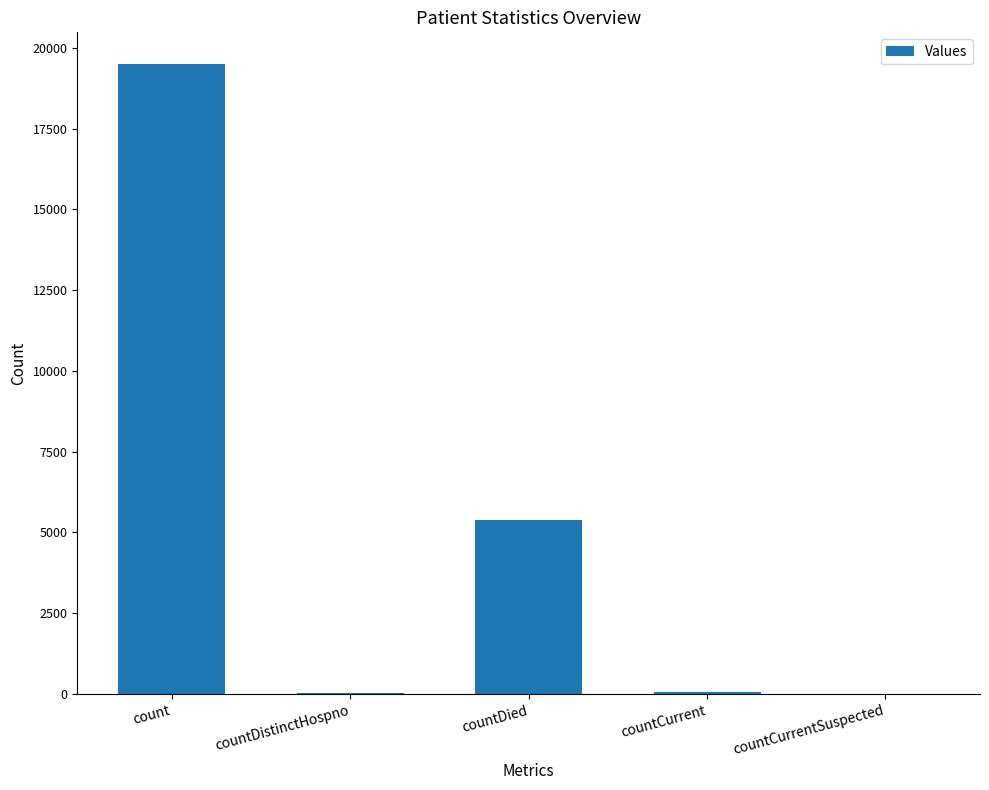

Which category has the highest value across all series?

count